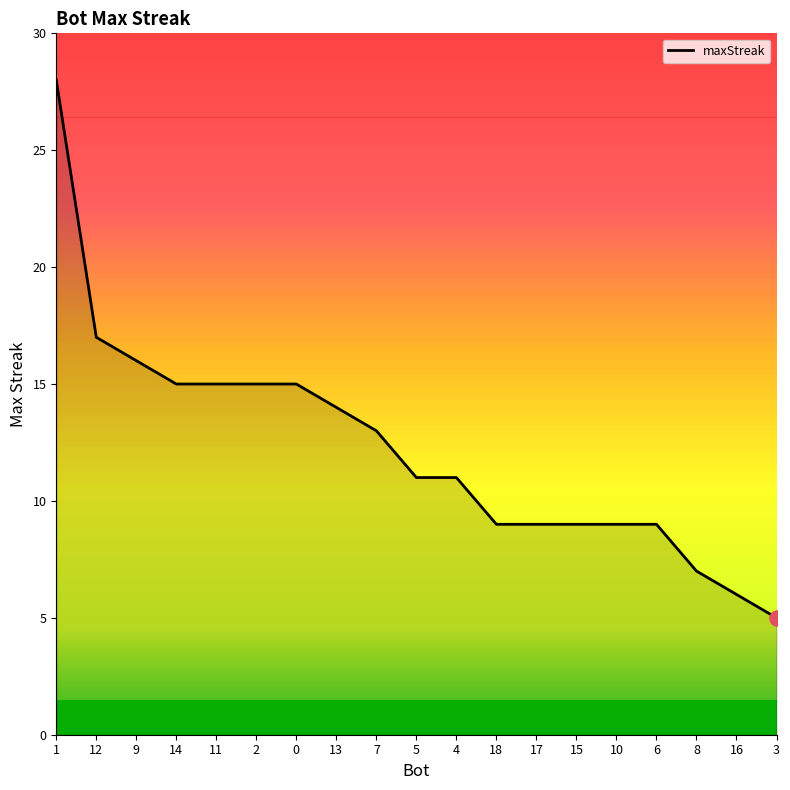

What is the change in value from 14 to 7?

-2